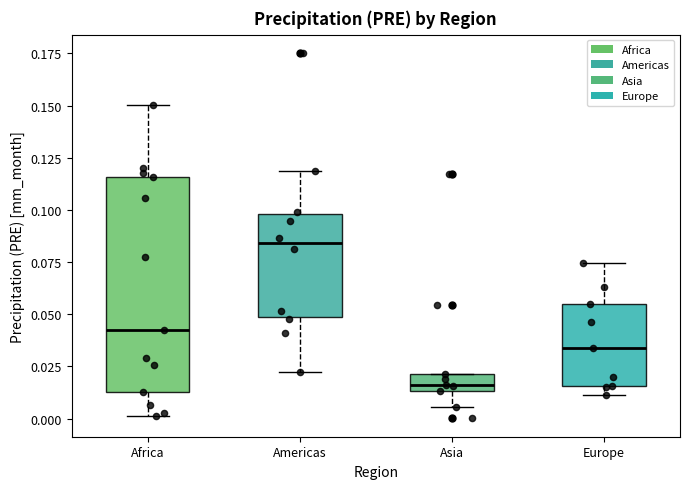

Reading left to right, read every box against the y-axis: the position of its median line, the range the box covers, and the ends of its whiskers. The values are not printed on the chart, so give them approximately, as read against the axis.

Africa: median 0.040, box 0.015 to 0.115, whiskers 0.000 to 0.150
Americas: median 0.085, box 0.050 to 0.100, whiskers 0.025 to 0.120
Asia: median 0.015 (just above the box's lower edge), box 0.015 to 0.020, whiskers 0.005 to 0.020
Europe: median 0.035, box 0.015 to 0.055, whiskers 0.010 to 0.075